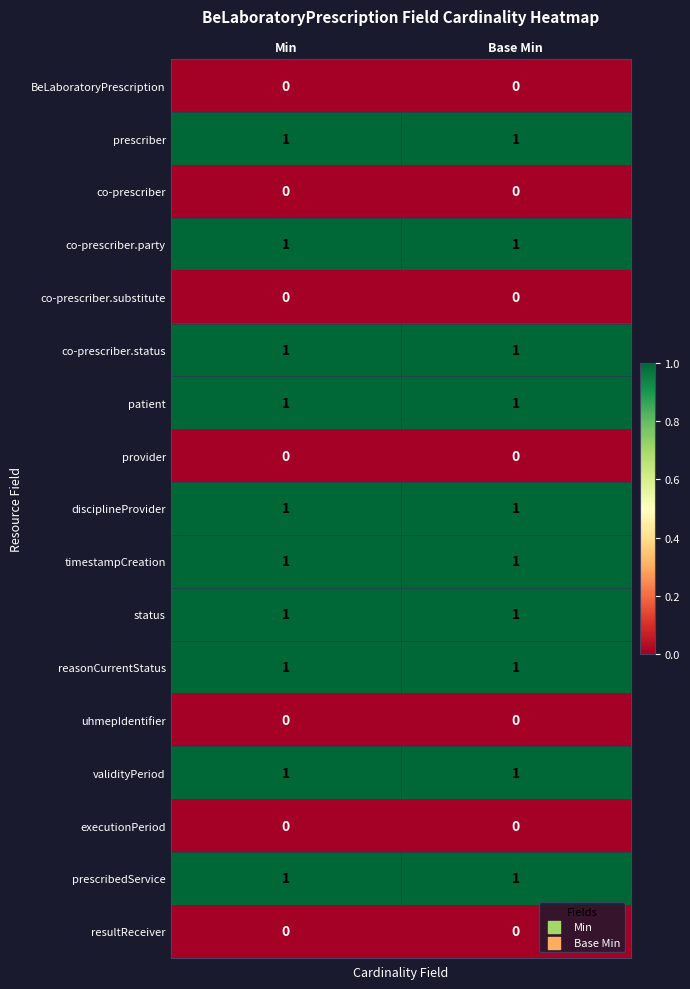

True or false: executionPeriod has a value of 0 at Base Min.

True